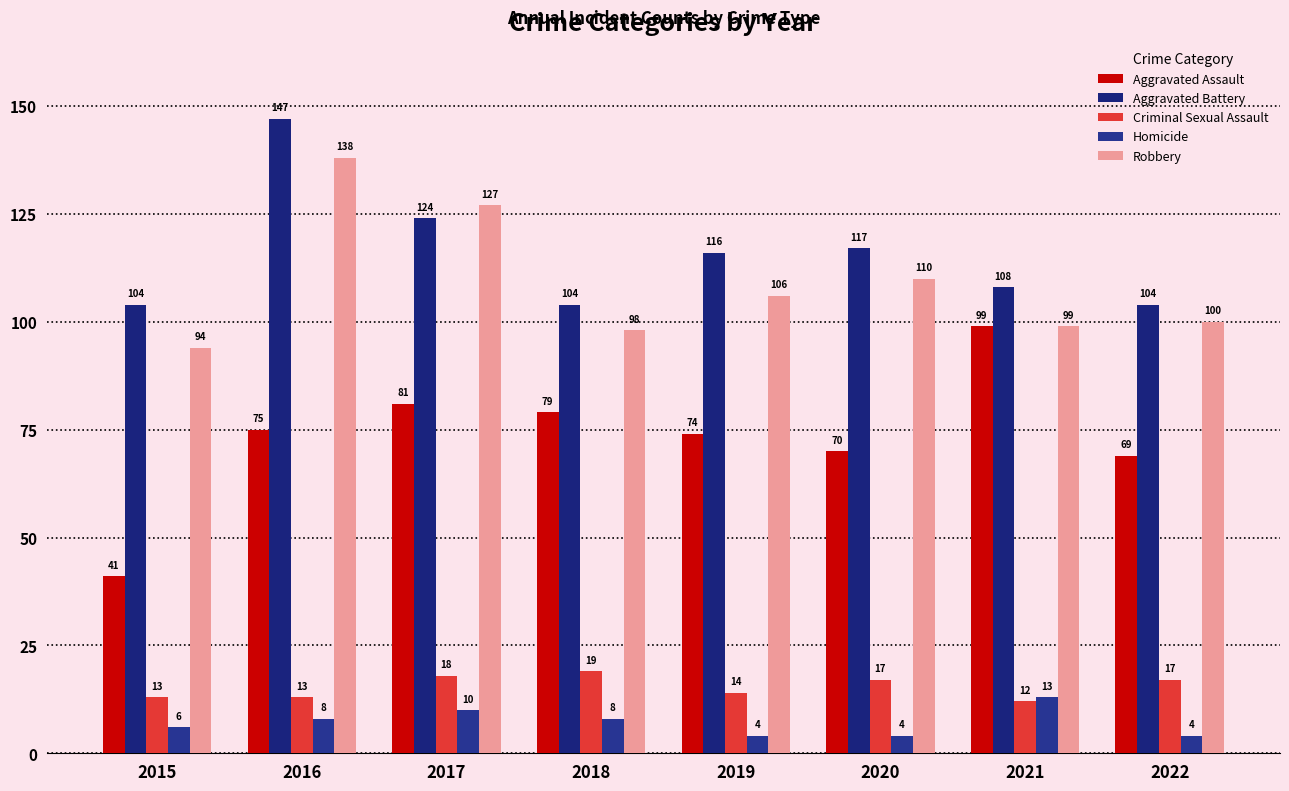

Is the value of Aggravated Battery at 2022 greater than the value of Aggravated Assault at 2019?

Yes